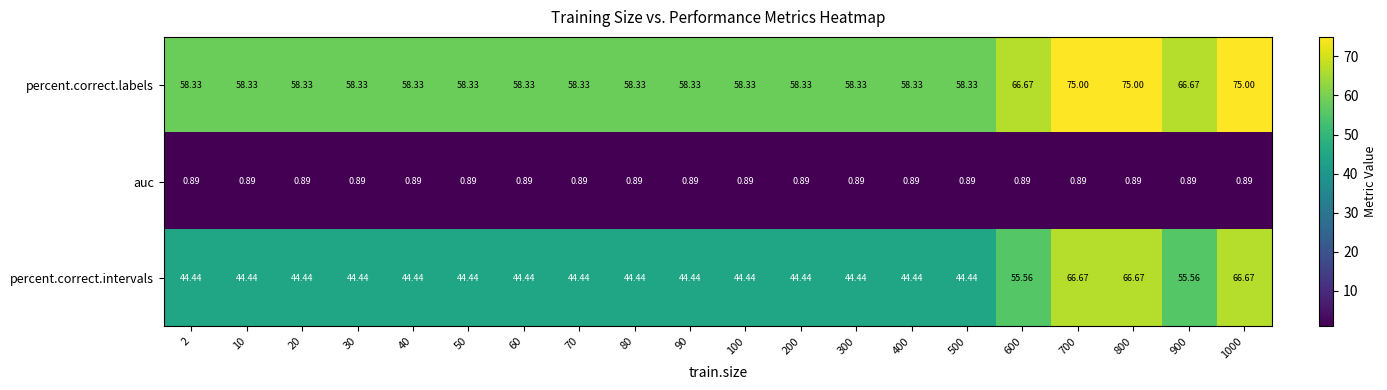

Rank the series at 100 from lowest to highest value.

auc, percent.correct.intervals, percent.correct.labels